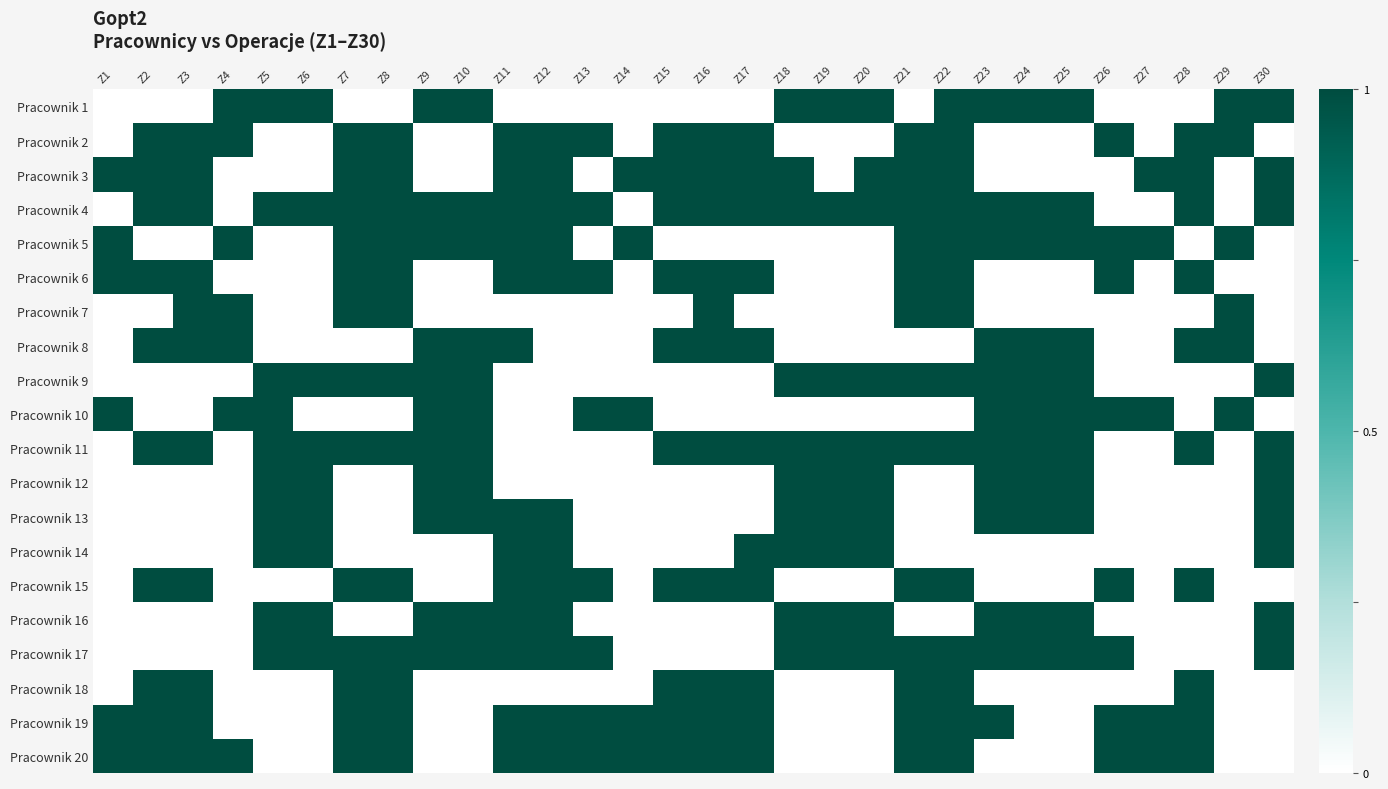

Reading left to right, extract all data points from this chart.

Pracownik 1: Z1=0	Z2=0	Z3=0	Z4=1	Z5=1	Z6=1	Z7=0	Z8=0	Z9=1	Z10=1	Z11=0	Z12=0	Z13=0	Z14=0	Z15=0	Z16=0	Z17=0	Z18=1	Z19=1	Z20=1	Z21=0	Z22=1	Z23=1	Z24=1	Z25=1	Z26=0	Z27=0	Z28=0	Z29=1	Z30=1
Pracownik 2: Z1=0	Z2=1	Z3=1	Z4=1	Z5=0	Z6=0	Z7=1	Z8=1	Z9=0	Z10=0	Z11=1	Z12=1	Z13=1	Z14=0	Z15=1	Z16=1	Z17=1	Z18=0	Z19=0	Z20=0	Z21=1	Z22=1	Z23=0	Z24=0	Z25=0	Z26=1	Z27=0	Z28=1	Z29=1	Z30=0
Pracownik 3: Z1=1	Z2=1	Z3=1	Z4=0	Z5=0	Z6=0	Z7=1	Z8=1	Z9=0	Z10=0	Z11=1	Z12=1	Z13=0	Z14=1	Z15=1	Z16=1	Z17=1	Z18=1	Z19=0	Z20=1	Z21=1	Z22=1	Z23=0	Z24=0	Z25=0	Z26=0	Z27=1	Z28=1	Z29=0	Z30=1
Pracownik 4: Z1=0	Z2=1	Z3=1	Z4=0	Z5=1	Z6=1	Z7=1	Z8=1	Z9=1	Z10=1	Z11=1	Z12=1	Z13=1	Z14=0	Z15=1	Z16=1	Z17=1	Z18=1	Z19=1	Z20=1	Z21=1	Z22=1	Z23=1	Z24=1	Z25=1	Z26=0	Z27=0	Z28=1	Z29=0	Z30=1
Pracownik 5: Z1=1	Z2=0	Z3=0	Z4=1	Z5=0	Z6=0	Z7=1	Z8=1	Z9=1	Z10=1	Z11=1	Z12=1	Z13=0	Z14=1	Z15=0	Z16=0	Z17=0	Z18=0	Z19=0	Z20=0	Z21=1	Z22=1	Z23=1	Z24=1	Z25=1	Z26=1	Z27=1	Z28=0	Z29=1	Z30=0
Pracownik 6: Z1=1	Z2=1	Z3=1	Z4=0	Z5=0	Z6=0	Z7=1	Z8=1	Z9=0	Z10=0	Z11=1	Z12=1	Z13=1	Z14=0	Z15=1	Z16=1	Z17=1	Z18=0	Z19=0	Z20=0	Z21=1	Z22=1	Z23=0	Z24=0	Z25=0	Z26=1	Z27=0	Z28=1	Z29=0	Z30=0
Pracownik 7: Z1=0	Z2=0	Z3=1	Z4=1	Z5=0	Z6=0	Z7=1	Z8=1	Z9=0	Z10=0	Z11=0	Z12=0	Z13=0	Z14=0	Z15=0	Z16=1	Z17=0	Z18=0	Z19=0	Z20=0	Z21=1	Z22=1	Z23=0	Z24=0	Z25=0	Z26=0	Z27=0	Z28=0	Z29=1	Z30=0
Pracownik 8: Z1=0	Z2=1	Z3=1	Z4=1	Z5=0	Z6=0	Z7=0	Z8=0	Z9=1	Z10=1	Z11=1	Z12=0	Z13=0	Z14=0	Z15=1	Z16=1	Z17=1	Z18=0	Z19=0	Z20=0	Z21=0	Z22=0	Z23=1	Z24=1	Z25=1	Z26=0	Z27=0	Z28=1	Z29=1	Z30=0
Pracownik 9: Z1=0	Z2=0	Z3=0	Z4=0	Z5=1	Z6=1	Z7=1	Z8=1	Z9=1	Z10=1	Z11=0	Z12=0	Z13=0	Z14=0	Z15=0	Z16=0	Z17=0	Z18=1	Z19=1	Z20=1	Z21=1	Z22=1	Z23=1	Z24=1	Z25=1	Z26=0	Z27=0	Z28=0	Z29=0	Z30=1
Pracownik 10: Z1=1	Z2=0	Z3=0	Z4=1	Z5=1	Z6=0	Z7=0	Z8=0	Z9=1	Z10=1	Z11=0	Z12=0	Z13=1	Z14=1	Z15=0	Z16=0	Z17=0	Z18=0	Z19=0	Z20=0	Z21=0	Z22=0	Z23=1	Z24=1	Z25=1	Z26=1	Z27=1	Z28=0	Z29=1	Z30=0
Pracownik 11: Z1=0	Z2=1	Z3=1	Z4=0	Z5=1	Z6=1	Z7=1	Z8=1	Z9=1	Z10=1	Z11=0	Z12=0	Z13=0	Z14=0	Z15=1	Z16=1	Z17=1	Z18=1	Z19=1	Z20=1	Z21=1	Z22=1	Z23=1	Z24=1	Z25=1	Z26=0	Z27=0	Z28=1	Z29=0	Z30=1
Pracownik 12: Z1=0	Z2=0	Z3=0	Z4=0	Z5=1	Z6=1	Z7=0	Z8=0	Z9=1	Z10=1	Z11=0	Z12=0	Z13=0	Z14=0	Z15=0	Z16=0	Z17=0	Z18=1	Z19=1	Z20=1	Z21=0	Z22=0	Z23=1	Z24=1	Z25=1	Z26=0	Z27=0	Z28=0	Z29=0	Z30=1
Pracownik 13: Z1=0	Z2=0	Z3=0	Z4=0	Z5=1	Z6=1	Z7=0	Z8=0	Z9=1	Z10=1	Z11=1	Z12=1	Z13=0	Z14=0	Z15=0	Z16=0	Z17=0	Z18=1	Z19=1	Z20=1	Z21=0	Z22=0	Z23=1	Z24=1	Z25=1	Z26=0	Z27=0	Z28=0	Z29=0	Z30=1
Pracownik 14: Z1=0	Z2=0	Z3=0	Z4=0	Z5=1	Z6=1	Z7=0	Z8=0	Z9=0	Z10=0	Z11=1	Z12=1	Z13=0	Z14=0	Z15=0	Z16=0	Z17=1	Z18=1	Z19=1	Z20=1	Z21=0	Z22=0	Z23=0	Z24=0	Z25=0	Z26=0	Z27=0	Z28=0	Z29=0	Z30=1
Pracownik 15: Z1=0	Z2=1	Z3=1	Z4=0	Z5=0	Z6=0	Z7=1	Z8=1	Z9=0	Z10=0	Z11=1	Z12=1	Z13=1	Z14=0	Z15=1	Z16=1	Z17=1	Z18=0	Z19=0	Z20=0	Z21=1	Z22=1	Z23=0	Z24=0	Z25=0	Z26=1	Z27=0	Z28=1	Z29=0	Z30=0
Pracownik 16: Z1=0	Z2=0	Z3=0	Z4=0	Z5=1	Z6=1	Z7=0	Z8=0	Z9=1	Z10=1	Z11=1	Z12=1	Z13=0	Z14=0	Z15=0	Z16=0	Z17=0	Z18=1	Z19=1	Z20=1	Z21=0	Z22=0	Z23=1	Z24=1	Z25=1	Z26=0	Z27=0	Z28=0	Z29=0	Z30=1
Pracownik 17: Z1=0	Z2=0	Z3=0	Z4=0	Z5=1	Z6=1	Z7=1	Z8=1	Z9=1	Z10=1	Z11=1	Z12=1	Z13=1	Z14=0	Z15=0	Z16=0	Z17=0	Z18=1	Z19=1	Z20=1	Z21=1	Z22=1	Z23=1	Z24=1	Z25=1	Z26=1	Z27=0	Z28=0	Z29=0	Z30=1
Pracownik 18: Z1=0	Z2=1	Z3=1	Z4=0	Z5=0	Z6=0	Z7=1	Z8=1	Z9=0	Z10=0	Z11=0	Z12=0	Z13=0	Z14=0	Z15=1	Z16=1	Z17=1	Z18=0	Z19=0	Z20=0	Z21=1	Z22=1	Z23=0	Z24=0	Z25=0	Z26=0	Z27=0	Z28=1	Z29=0	Z30=0
Pracownik 19: Z1=1	Z2=1	Z3=1	Z4=0	Z5=0	Z6=0	Z7=1	Z8=1	Z9=0	Z10=0	Z11=1	Z12=1	Z13=1	Z14=1	Z15=1	Z16=1	Z17=1	Z18=0	Z19=0	Z20=0	Z21=1	Z22=1	Z23=1	Z24=0	Z25=0	Z26=1	Z27=1	Z28=1	Z29=0	Z30=0
Pracownik 20: Z1=1	Z2=1	Z3=1	Z4=1	Z5=0	Z6=0	Z7=1	Z8=1	Z9=0	Z10=0	Z11=1	Z12=1	Z13=1	Z14=1	Z15=1	Z16=1	Z17=1	Z18=0	Z19=0	Z20=0	Z21=1	Z22=1	Z23=0	Z24=0	Z25=0	Z26=1	Z27=1	Z28=1	Z29=0	Z30=0